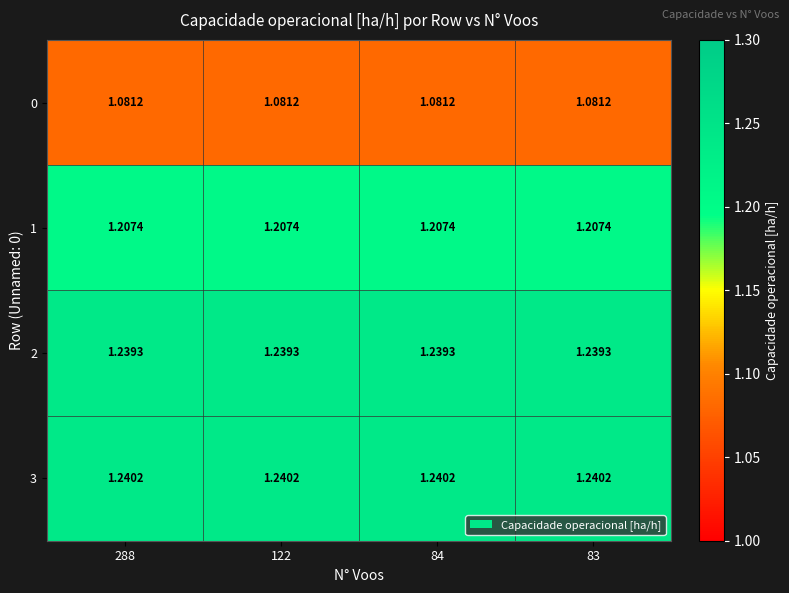

Is the value of 0 at 83 greater than the value of 2 at 83?

No